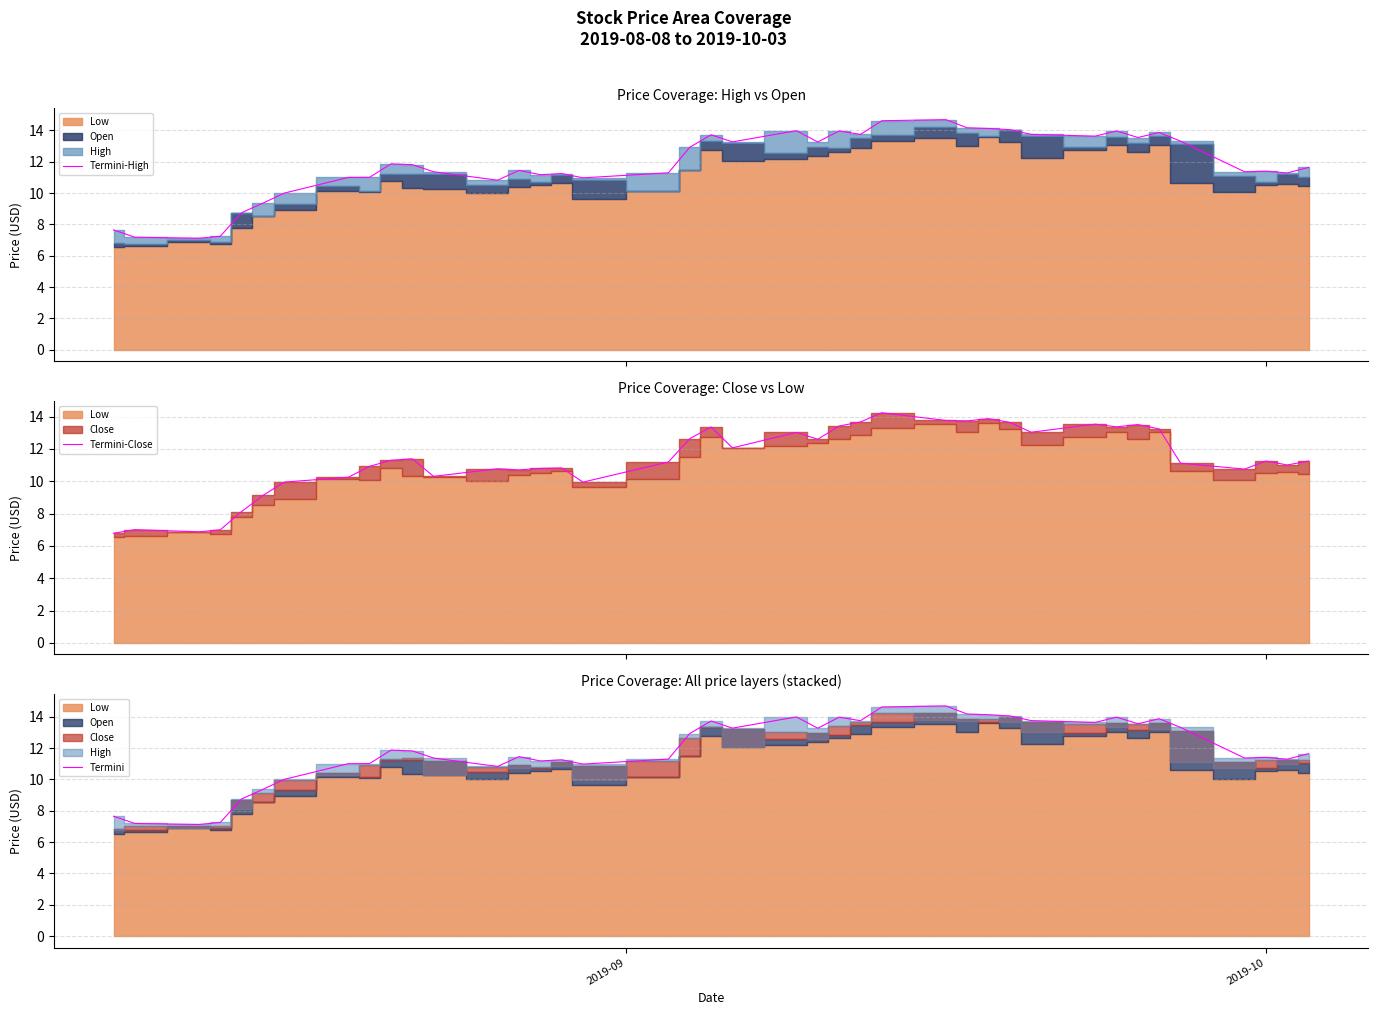

What is the highest value of the Termini series?

14.7